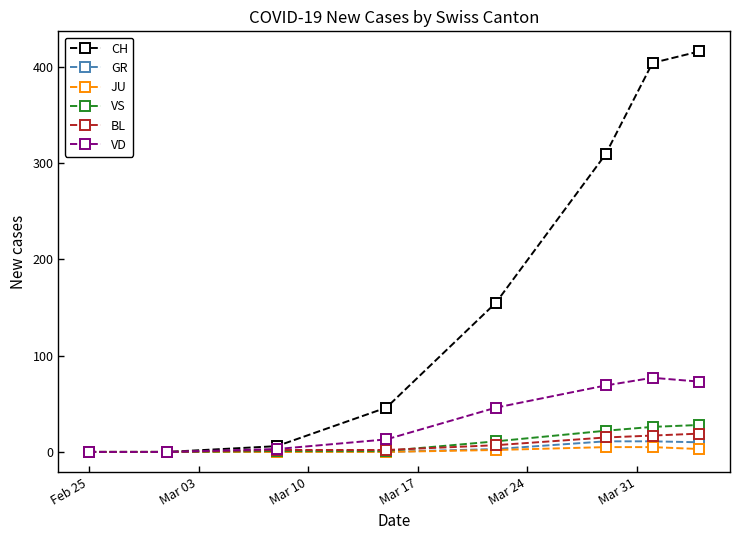

What is the greatest value displayed?

416